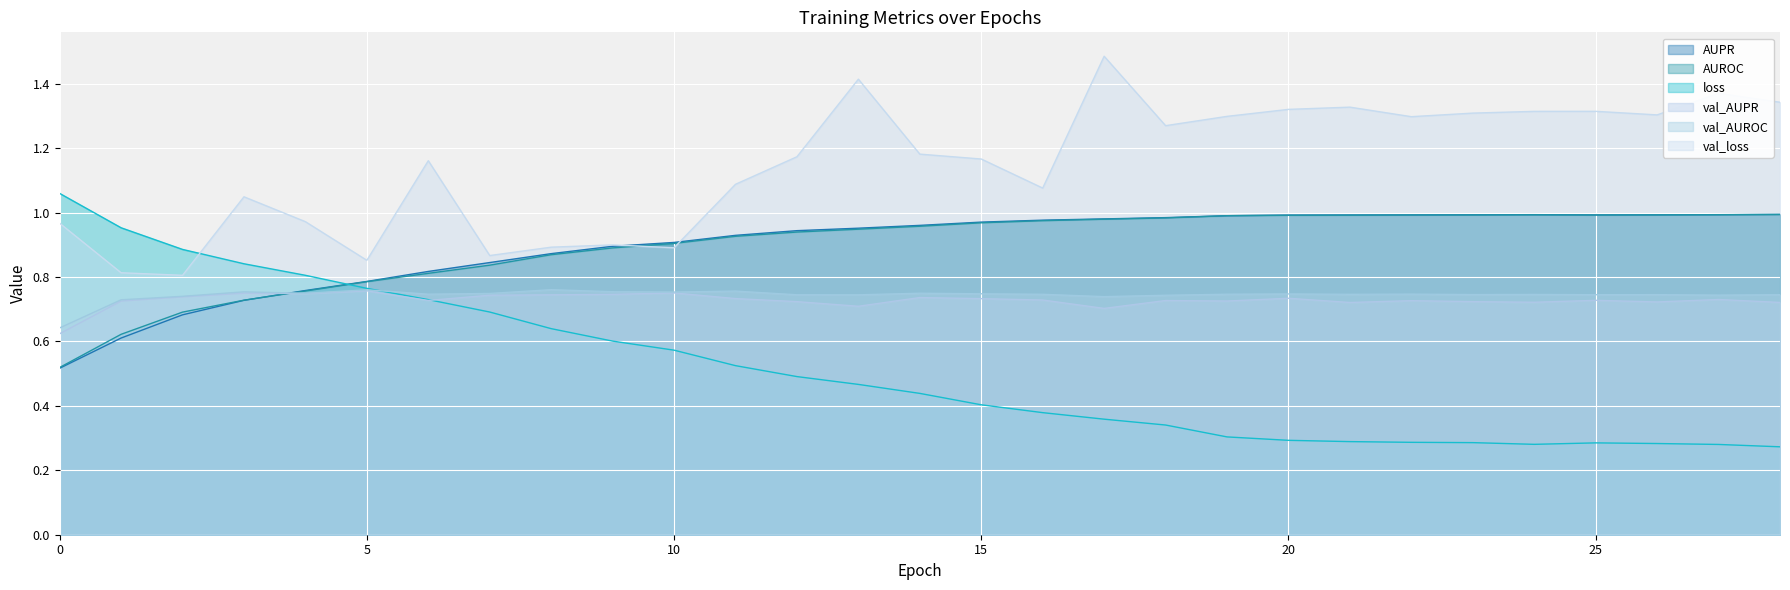

Is it true that val_loss equals 2.0 at 25?

False